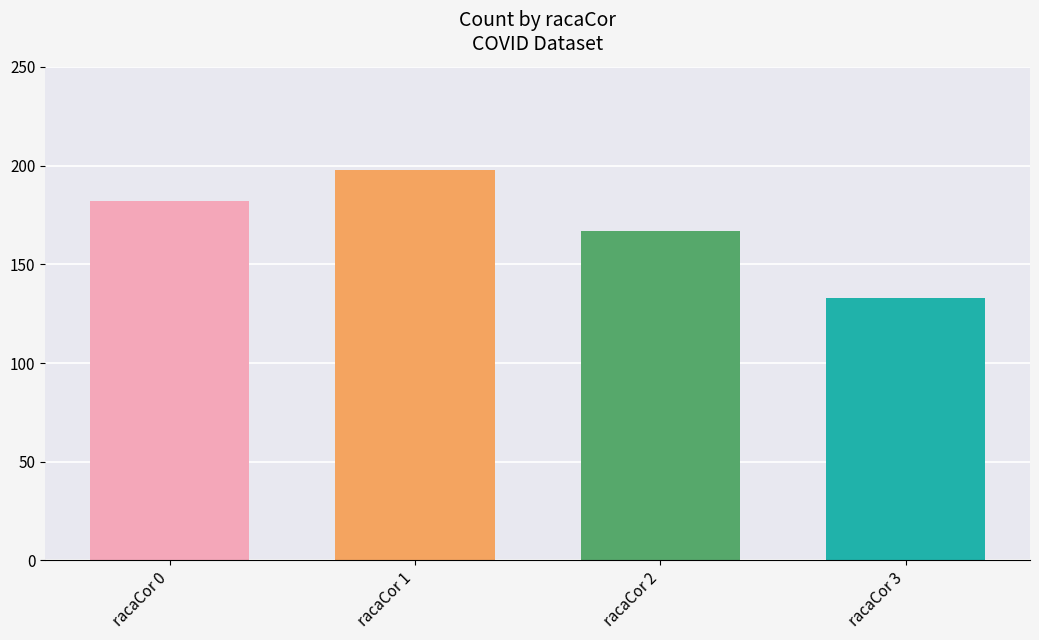

What is the difference between the maximum and minimum values?

65